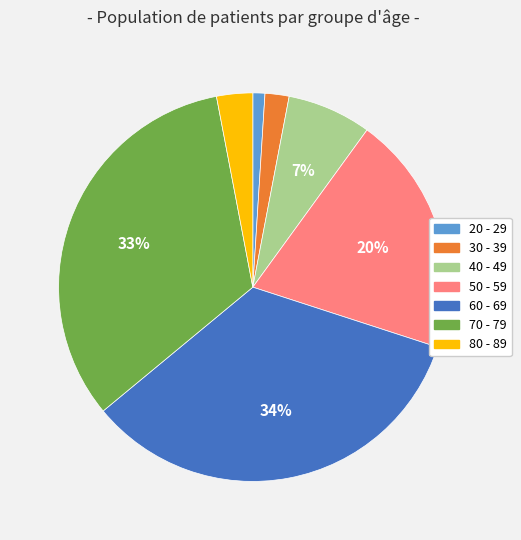

The 50 - 59 slice represents 20% of the pie. True or false?

True